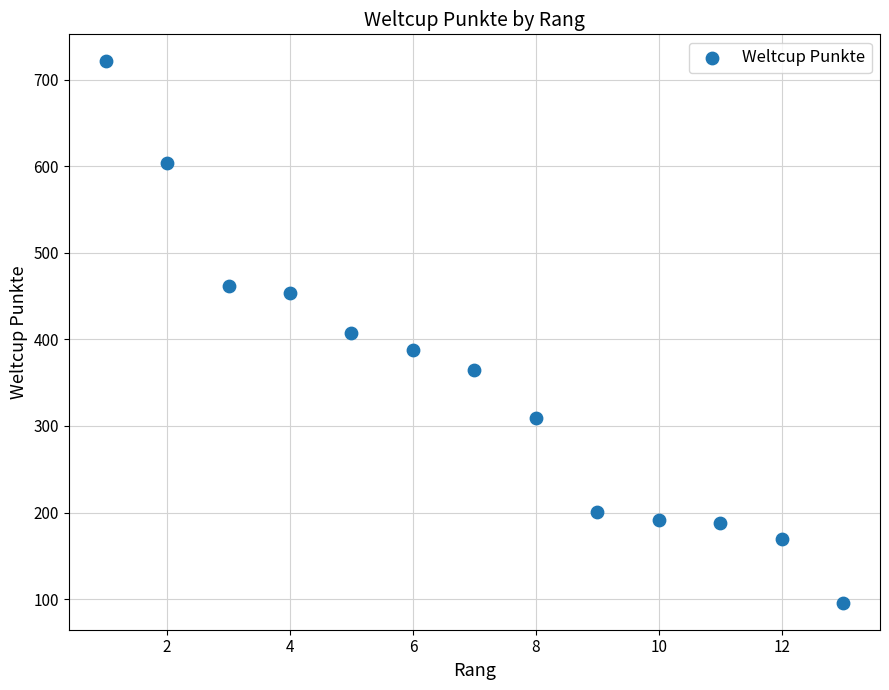

What is the range of Y values (max minus min)?

625